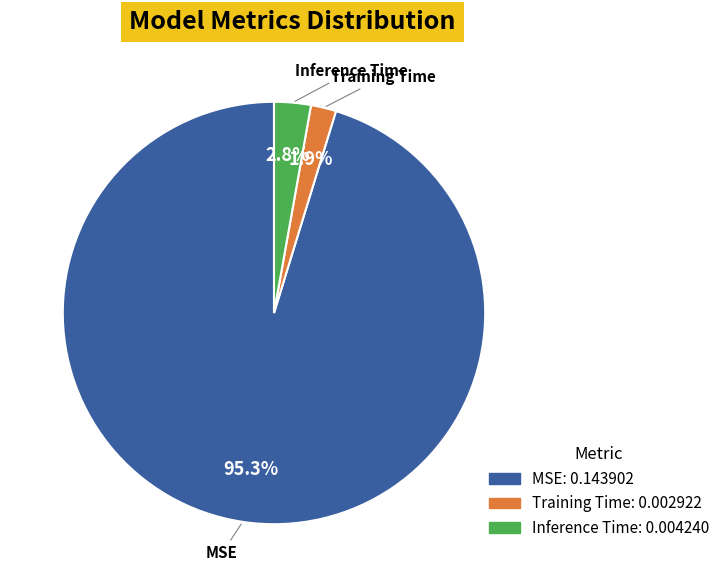

Rank the categories by value from lowest to highest.

Training Time, Inference Time, MSE